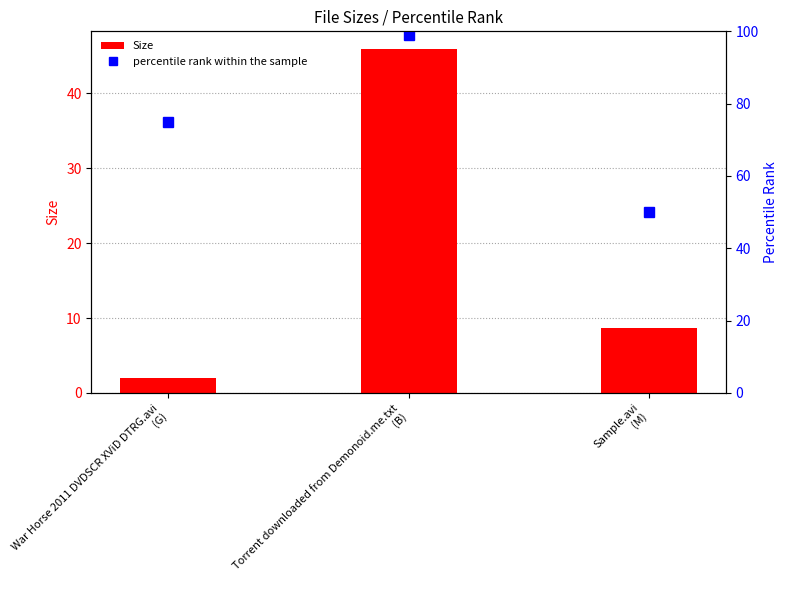

What is the minimum value for Size?

2.0